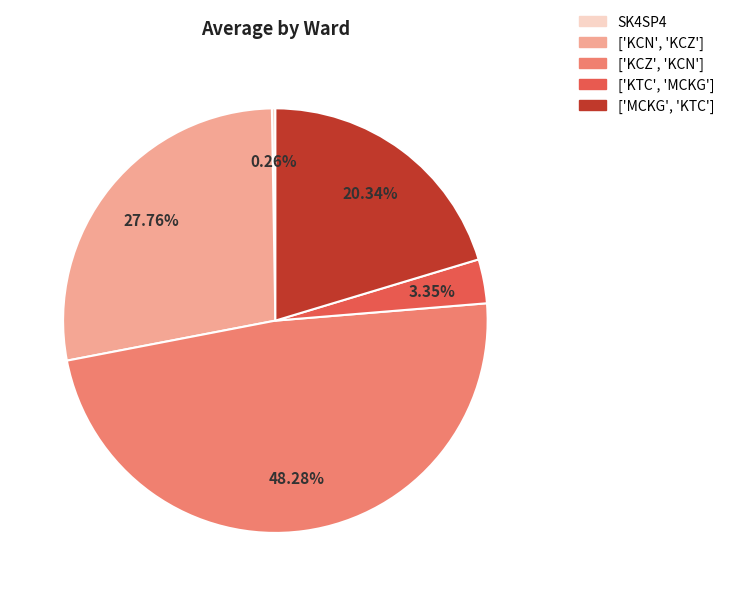

What percentage is the ['MCKG', 'KTC'] slice, to the nearest percent?

20%